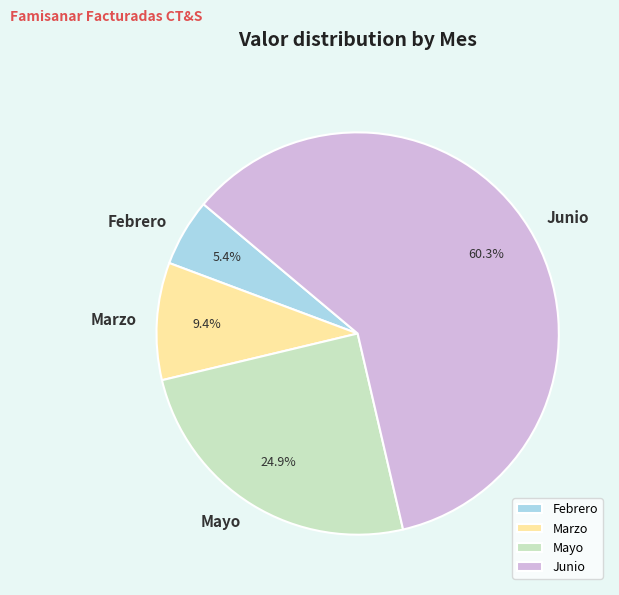

Does any single category account for the majority?

Yes